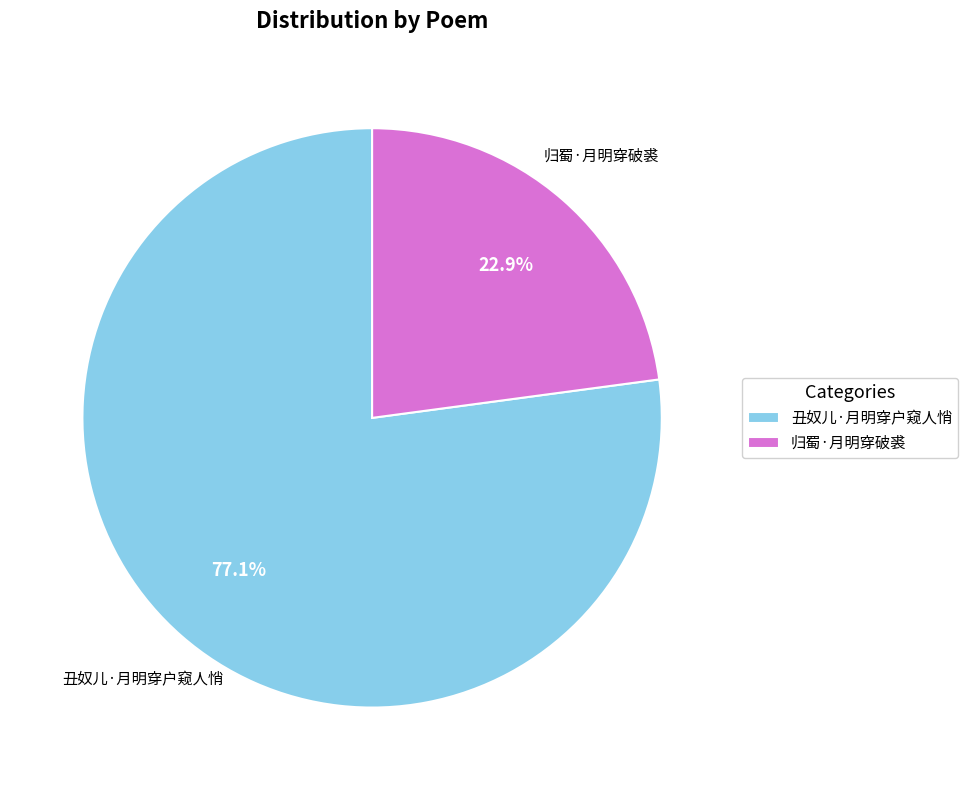

Is it true that 归蜀·月明穿破裘 is 31% of the pie?

False